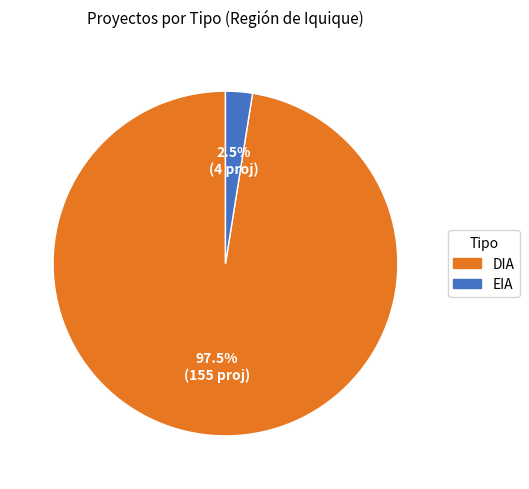

What portion of the pie excludes EIA?

97.5%